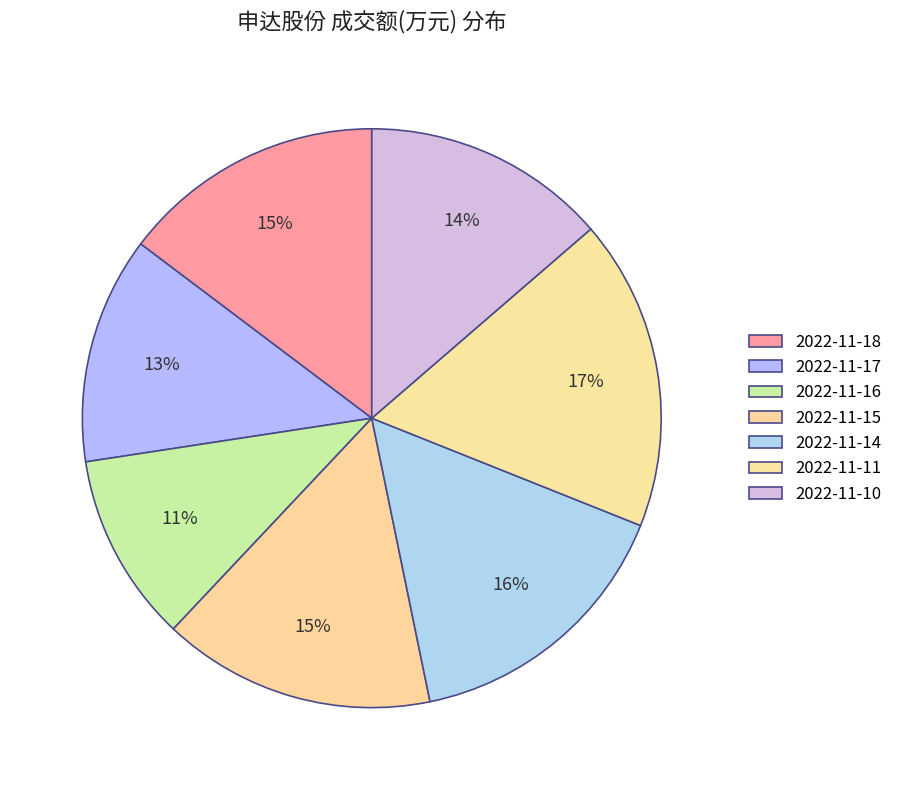

How many segments does this pie chart have?

7